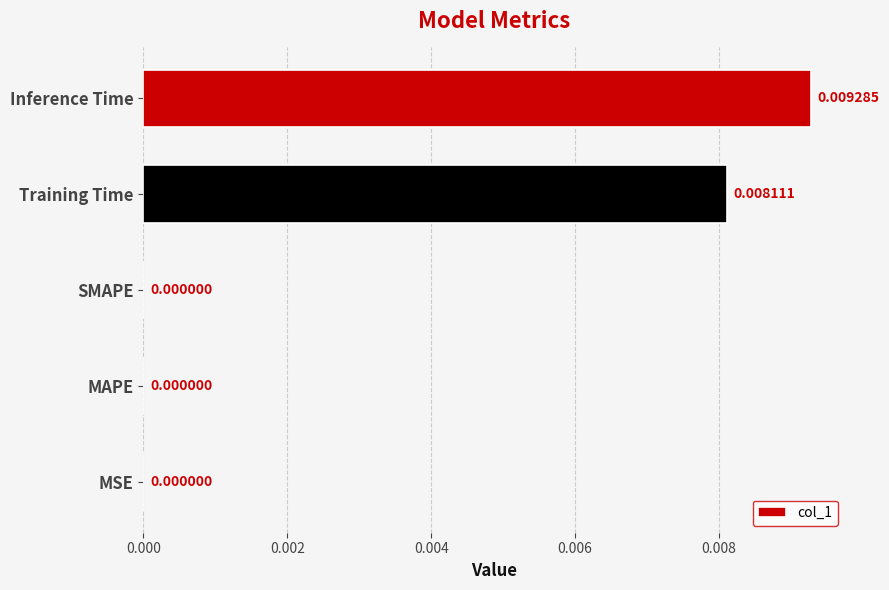

Which category has the highest value across all series?

Inference Time